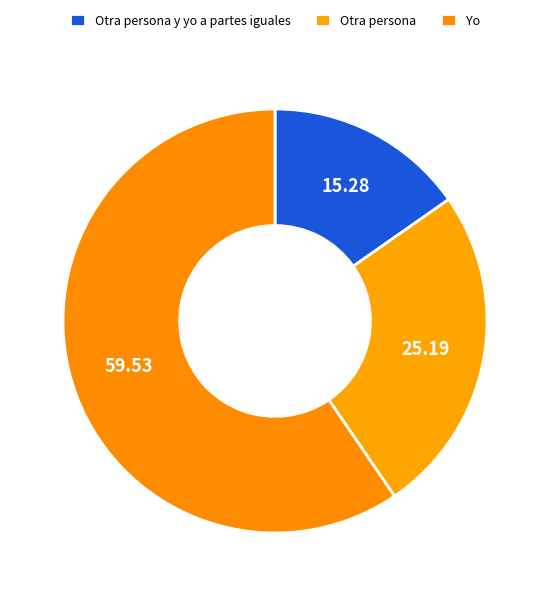

Is it true that Otra persona is 34% of the pie?

False